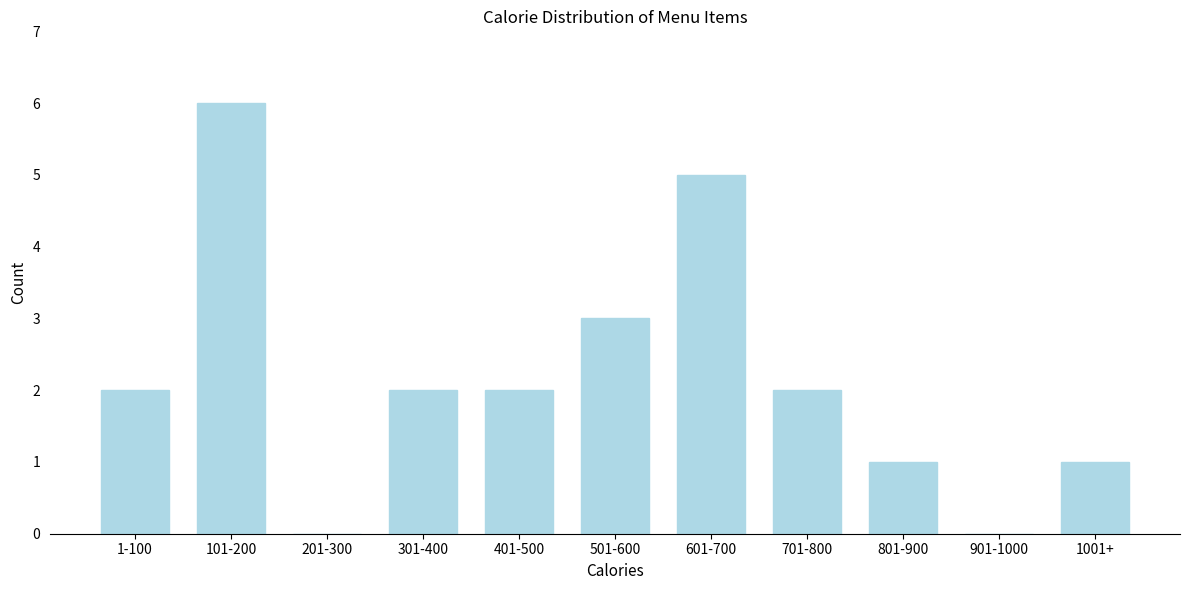

Reading right to left, list all the values displayed in this chart.

1001+=1	901-1000=0	801-900=1	701-800=2	601-700=5	501-600=3	401-500=2	301-400=2	201-300=0	101-200=6	1-100=2